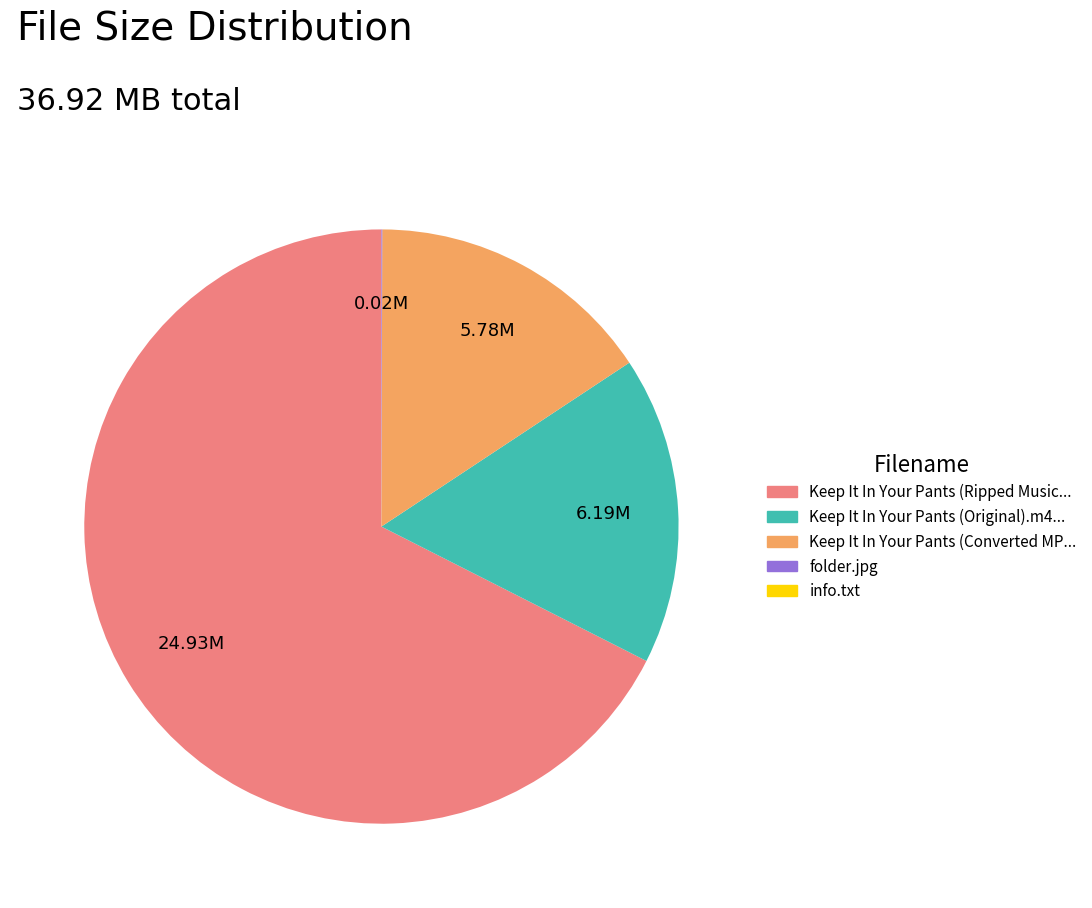

Is there a majority slice in this chart?

Yes